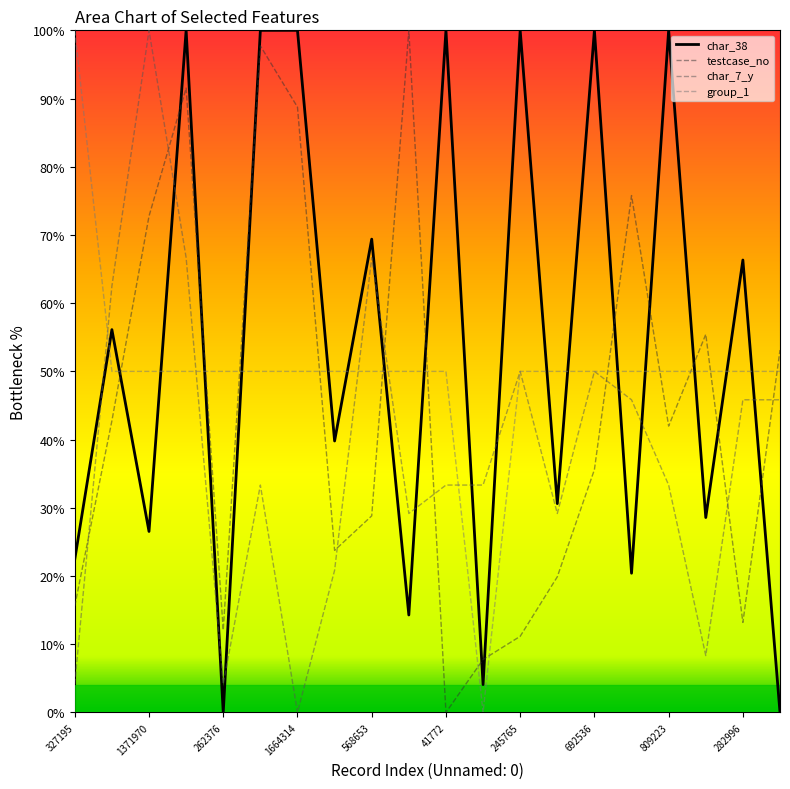

After their last crossing, which series has the higher values: testcase_no or group_1?

testcase_no